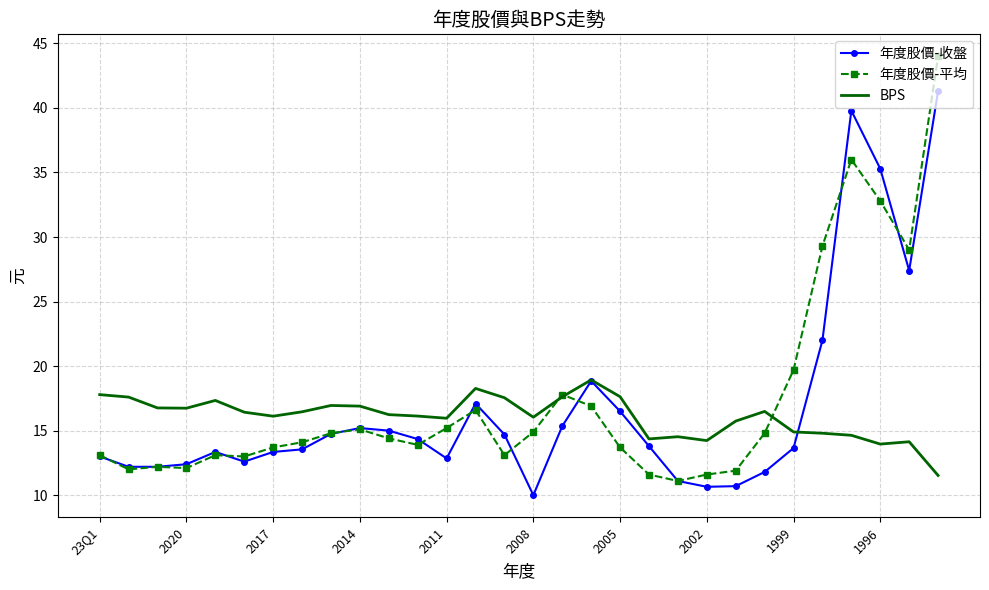

List the series in order of their peak value, highest first.

年度股價-平均, 年度股價-收盤, BPS